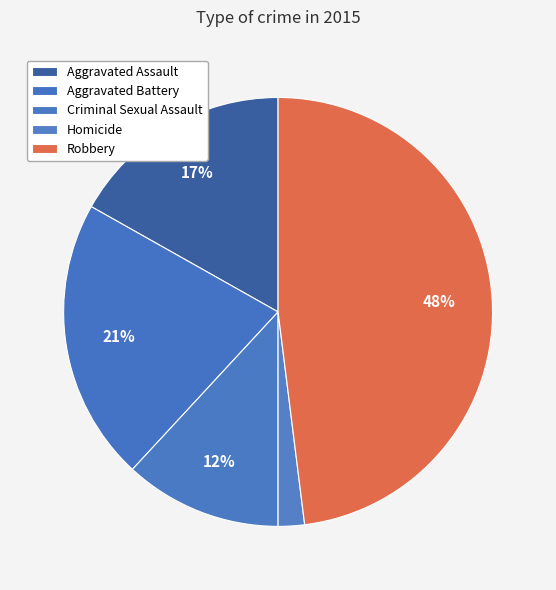

How many slices are in this pie chart?

5